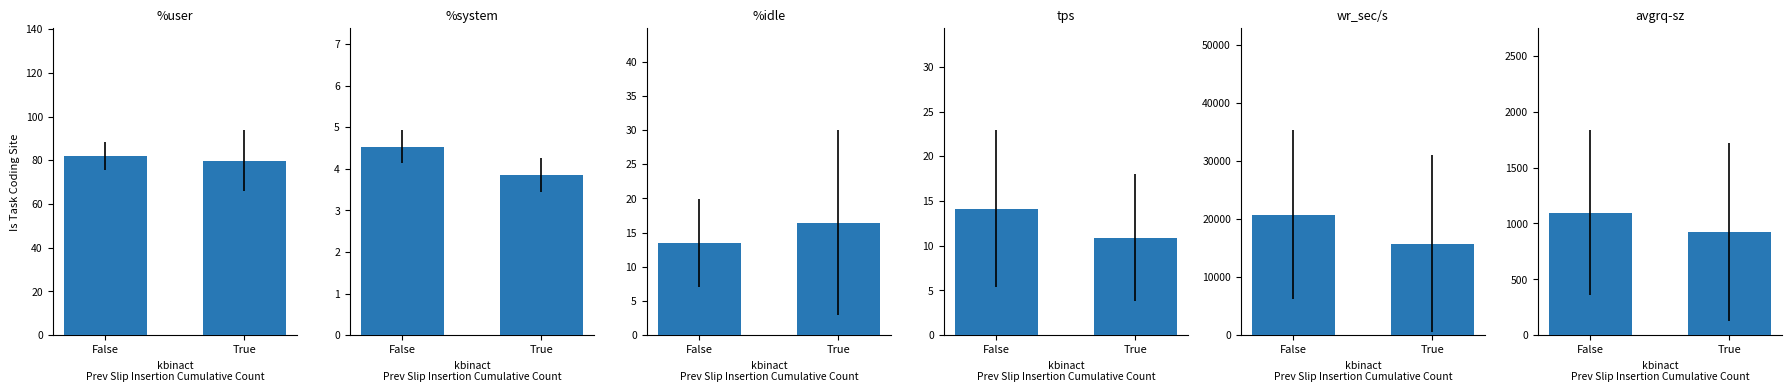

What is the difference between the %user values at True and False?

2.3